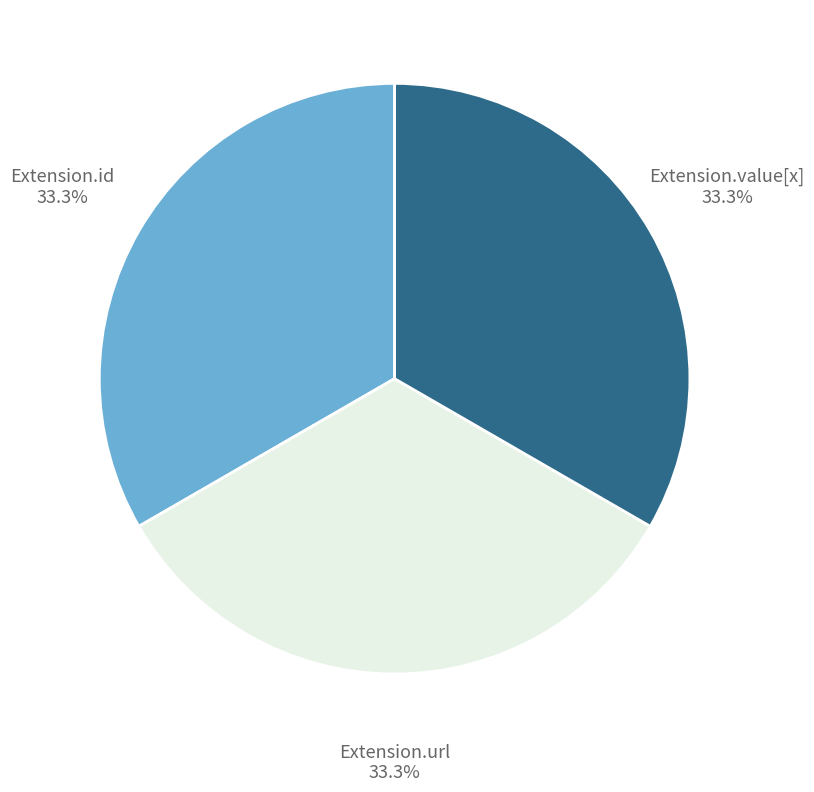

Combined, do Extension.id and Extension.value[x] account for over 50%?

Yes